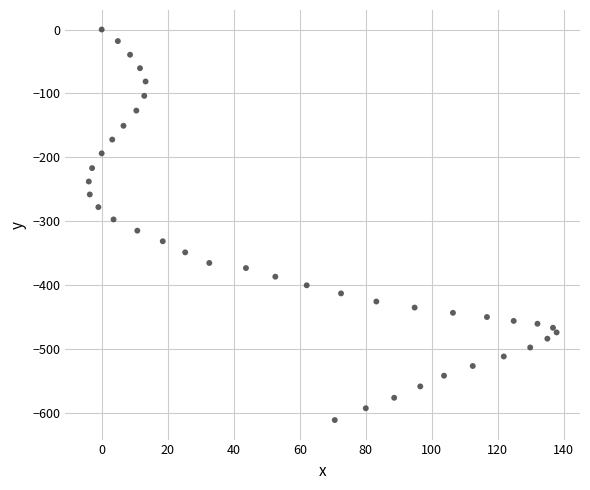

What is the range of X values (max minus min)?

141.7